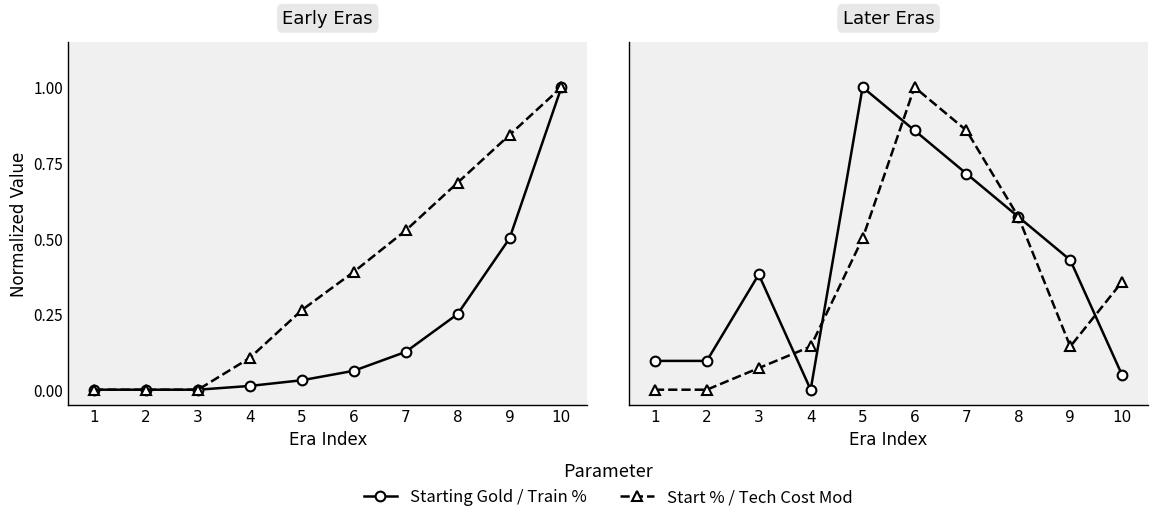

Which category has the lowest value in the Start Percent series?

1